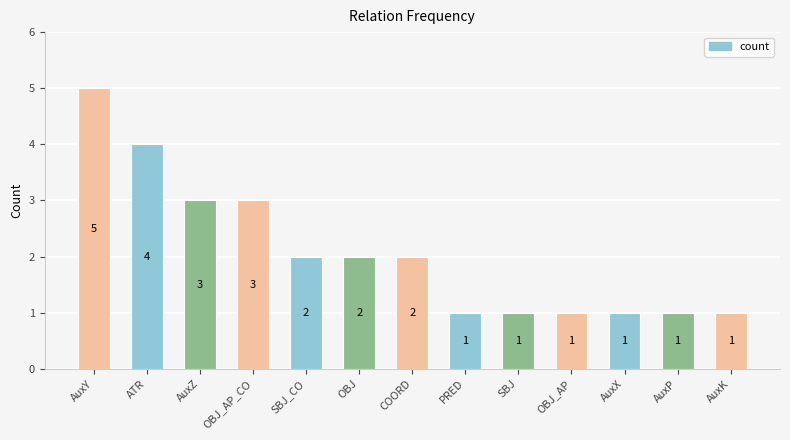

What value does the data have at OBJ_AP_CO?

3